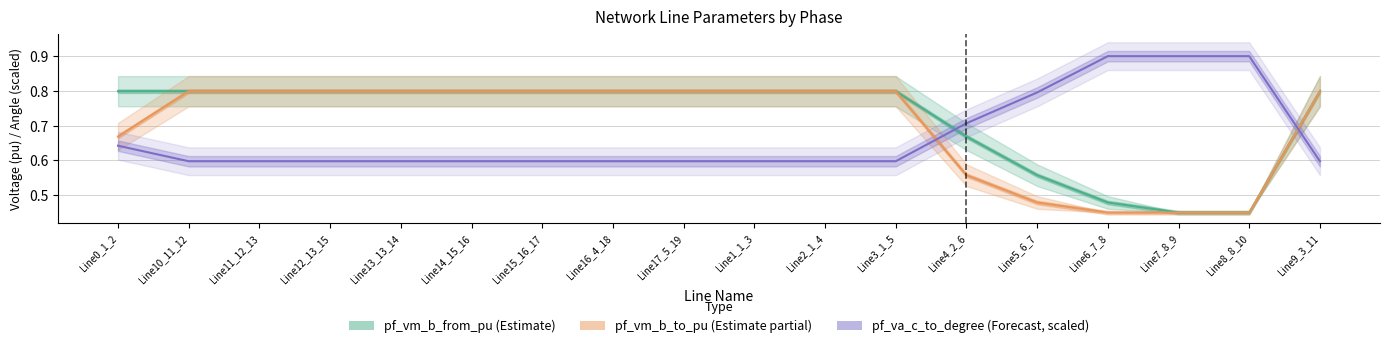

What is the value of the pf_va_c_to_degree (scaled) point at the 8th from the left?

0.6